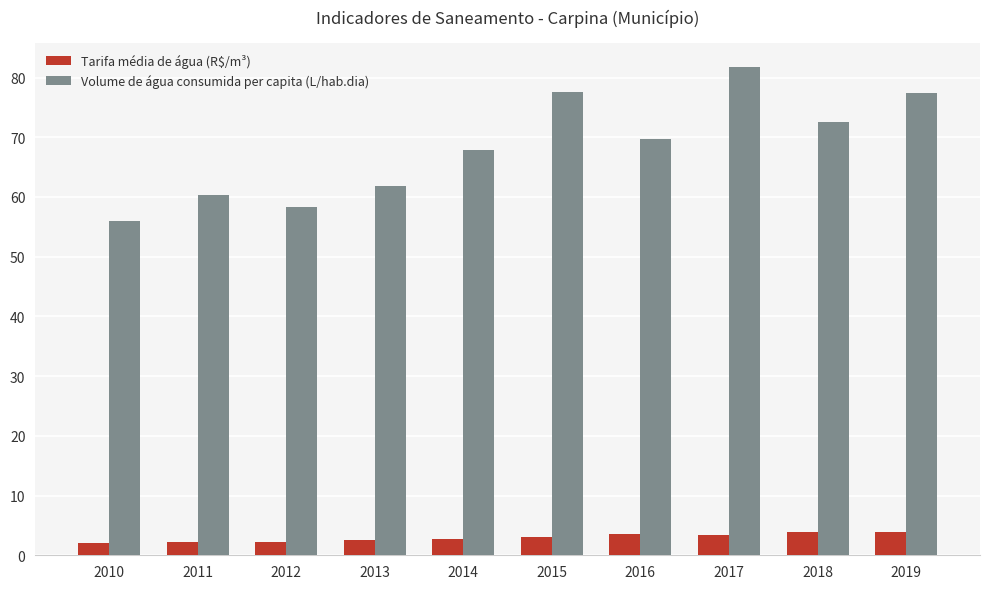

Which series has the largest range (max minus min)?

Volume de água consumida per capita (L/hab.dia)